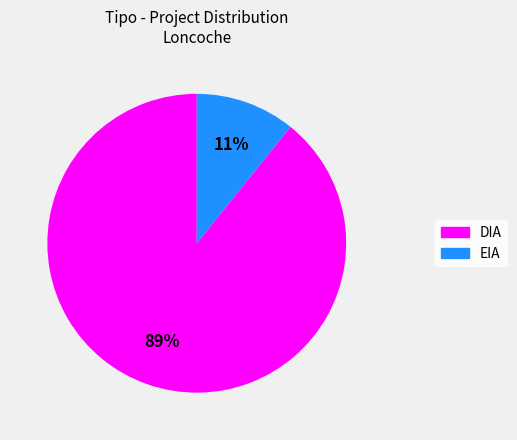

To the nearest percent, what is the difference between the largest and smallest slice percentages?

78%